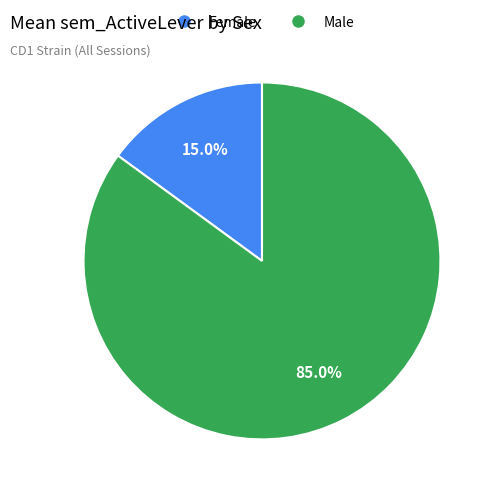

Which has a higher value, Female or Male?

Male